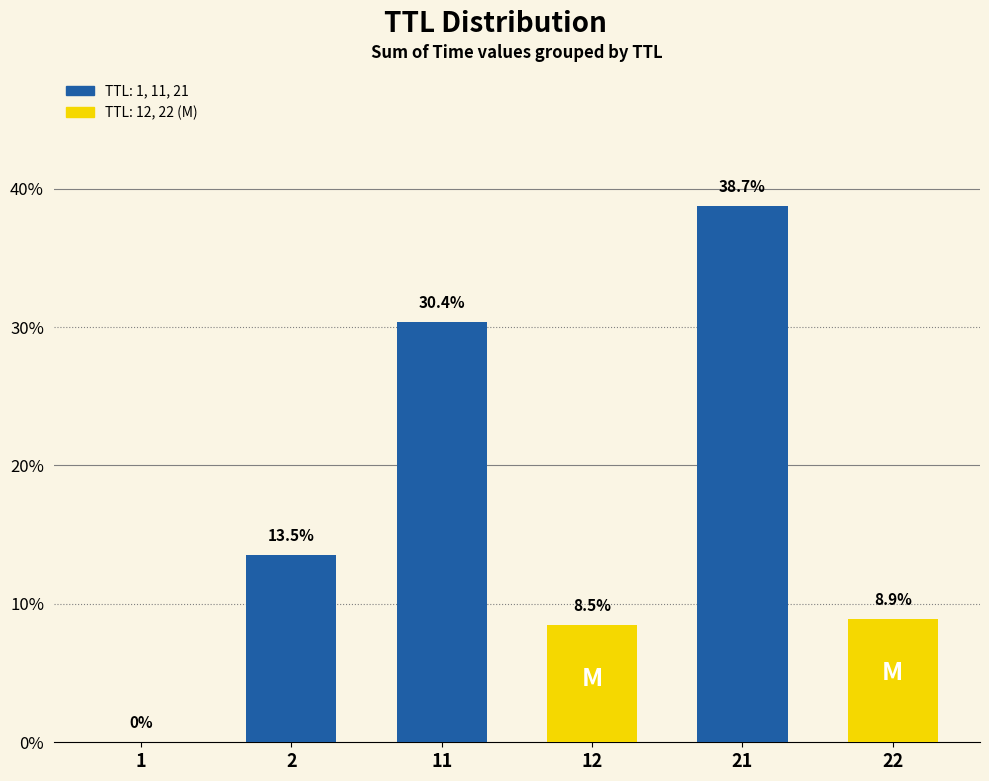

Is it true that the value at 21 is 51.3?

False